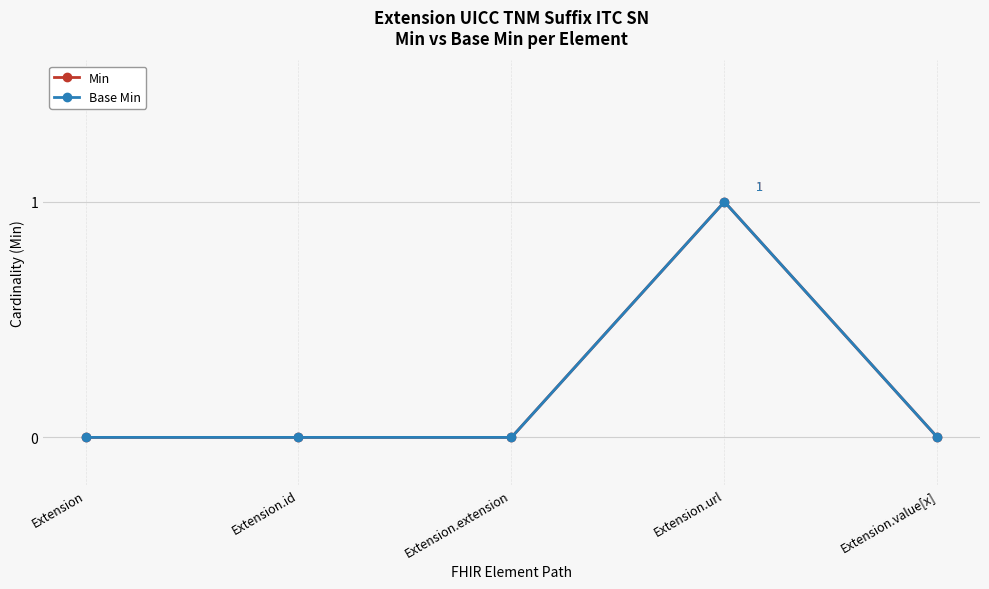

What are all the series names shown in the legend?

Min, Base Min